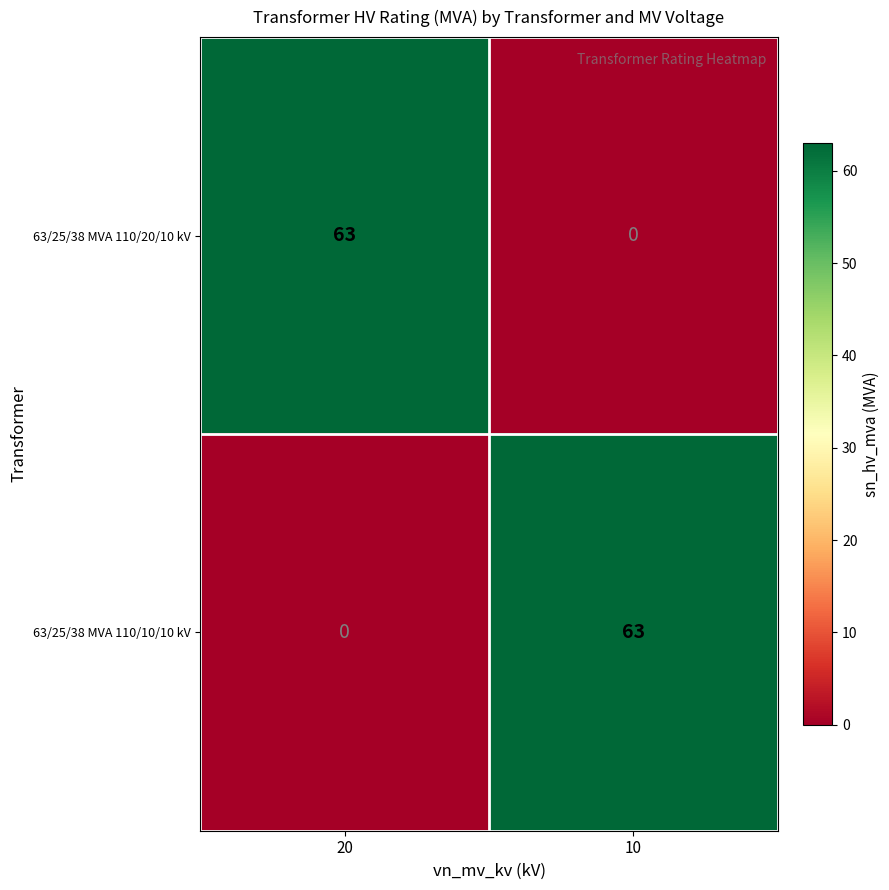

At 20, list the series in order from smallest to largest.

63/25/38 MVA 110/10/10 kV, 63/25/38 MVA 110/20/10 kV